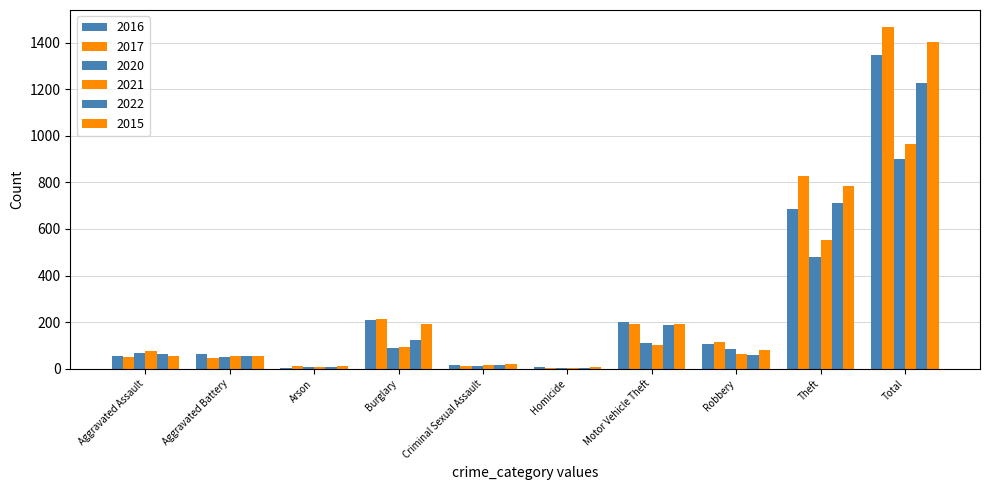

How many distinct data groups are displayed?

6